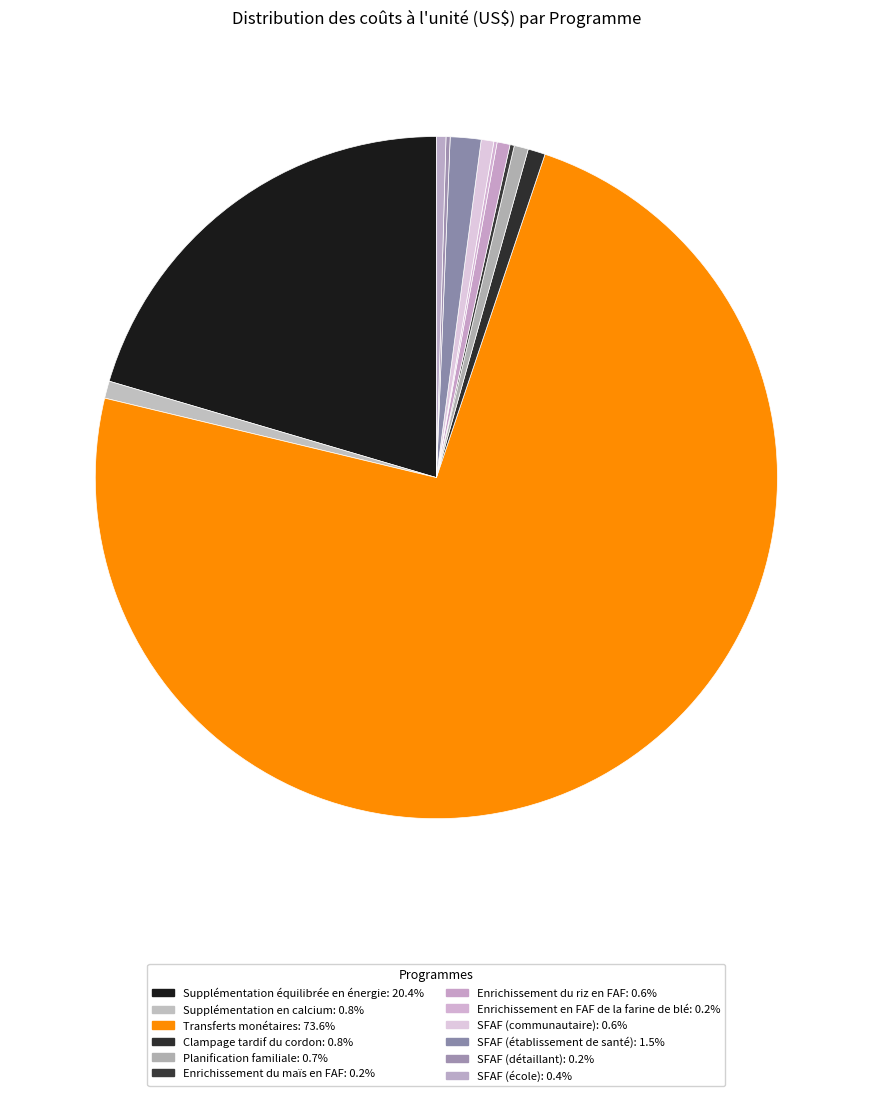

Combined, do SFAF (communautaire) and Planification familiale account for over 50%?

No